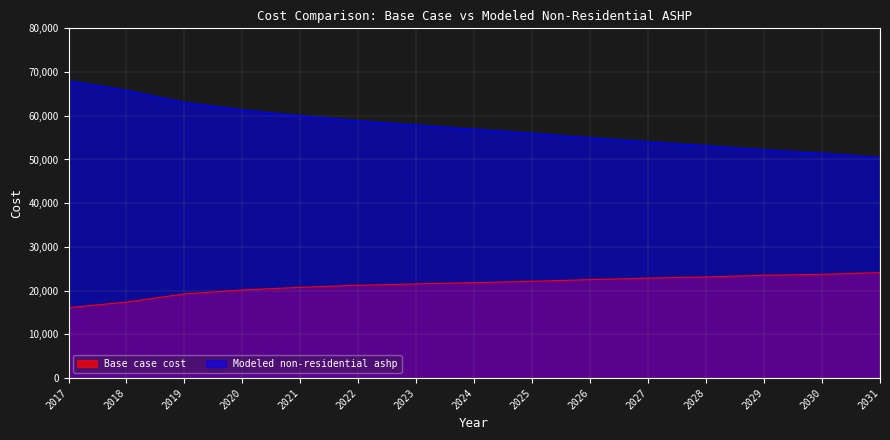

At which label does Modeled non-residential ashp reach its minimum?

2031